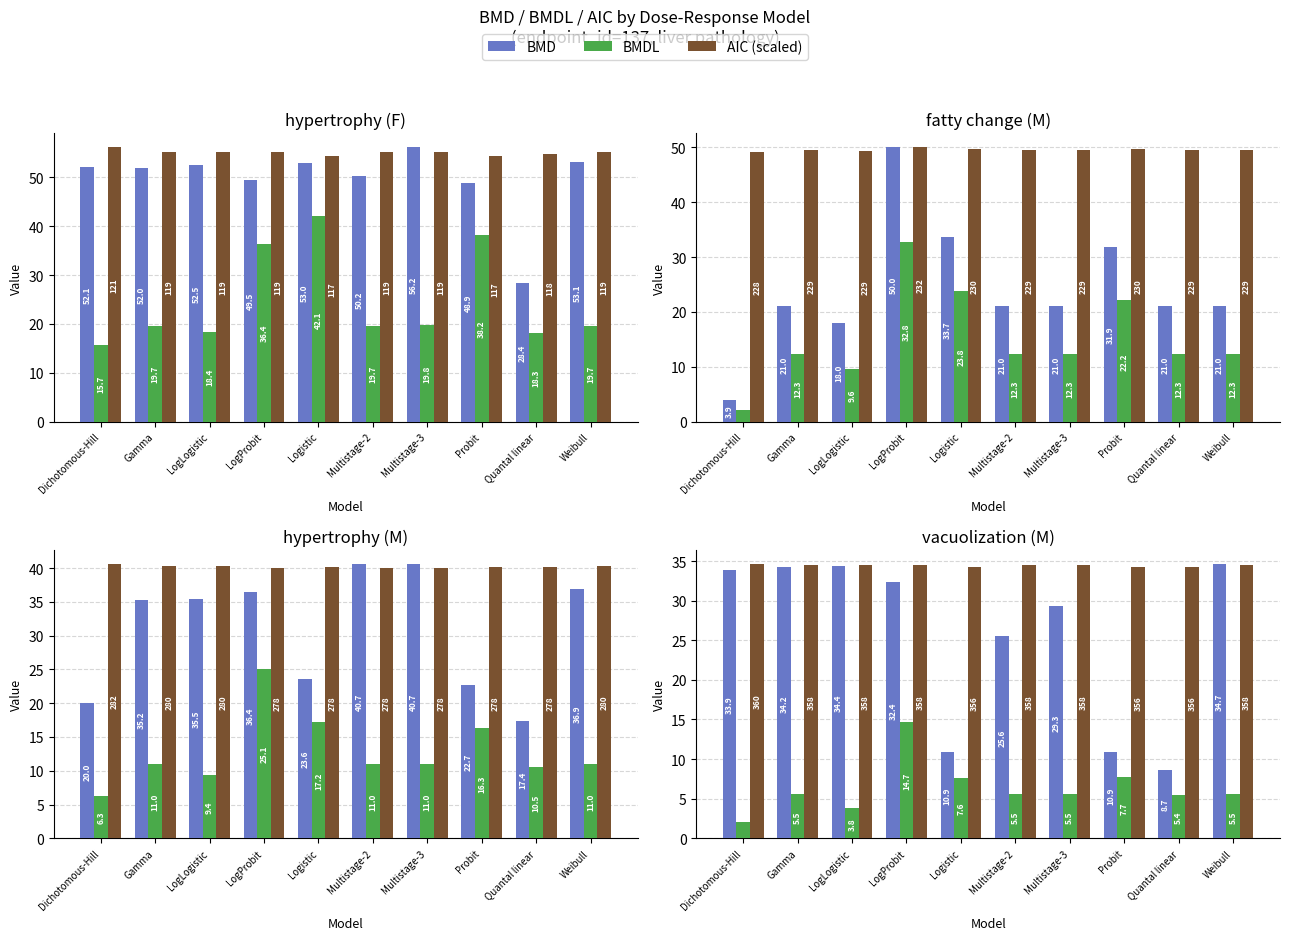

At which category is the sum across all series the highest?

LogProbit